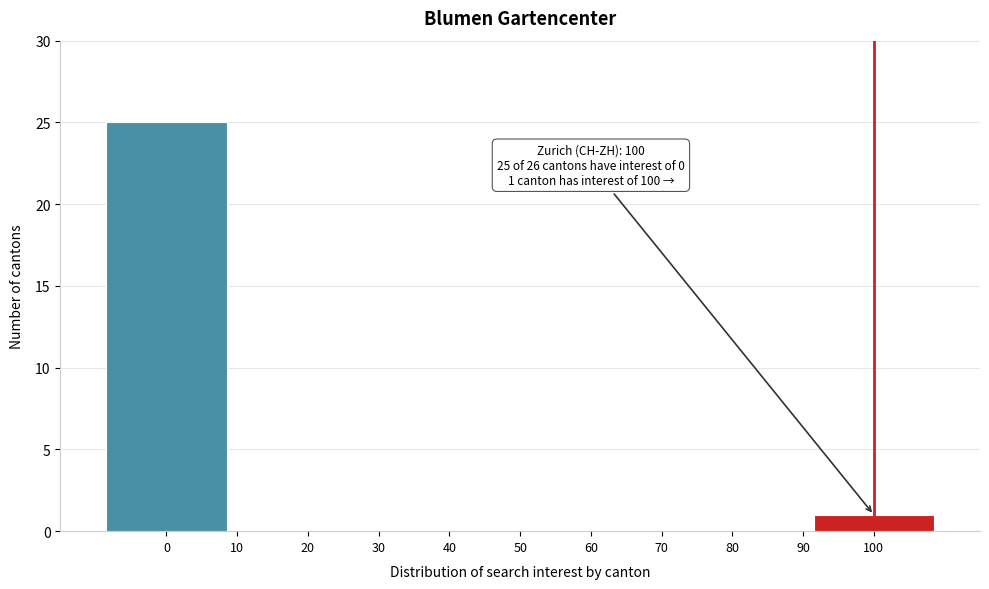

Over which range of the x-axis is the bar tallest?

-10 to 10